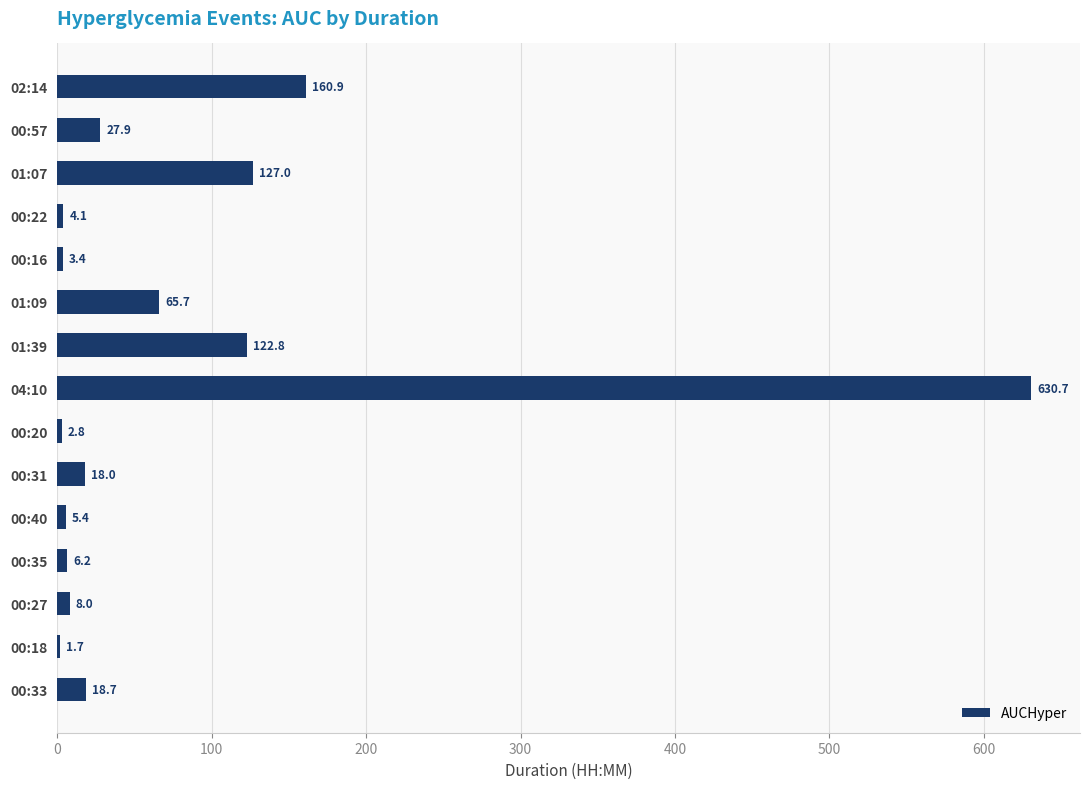

Are the bars horizontal?

Yes